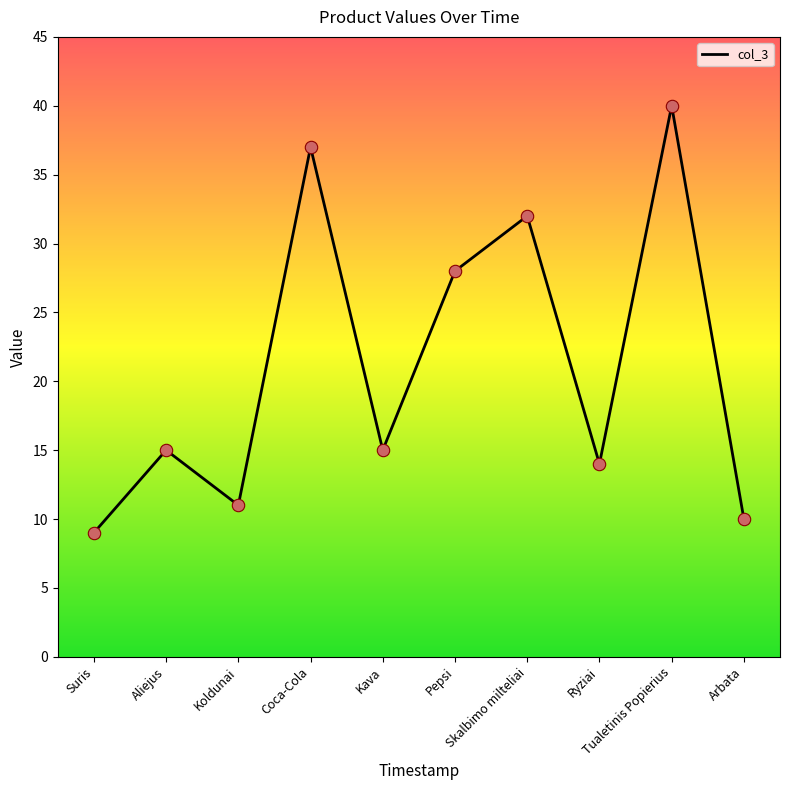

Which has a higher value, Kava or Coca-Cola?

Coca-Cola